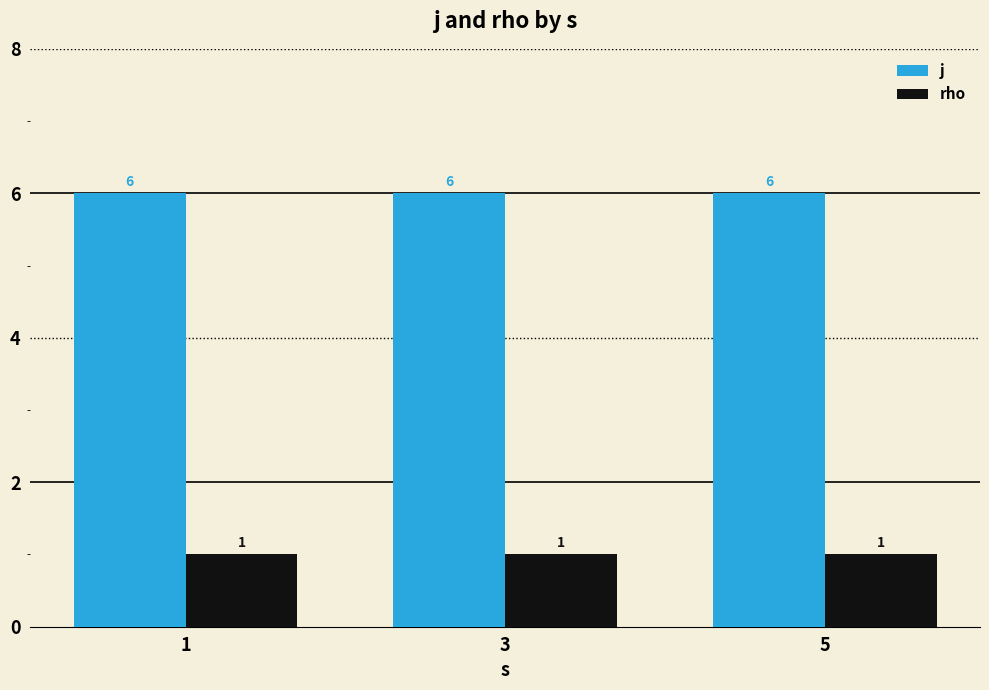

What is the total value across all series at 3?

7